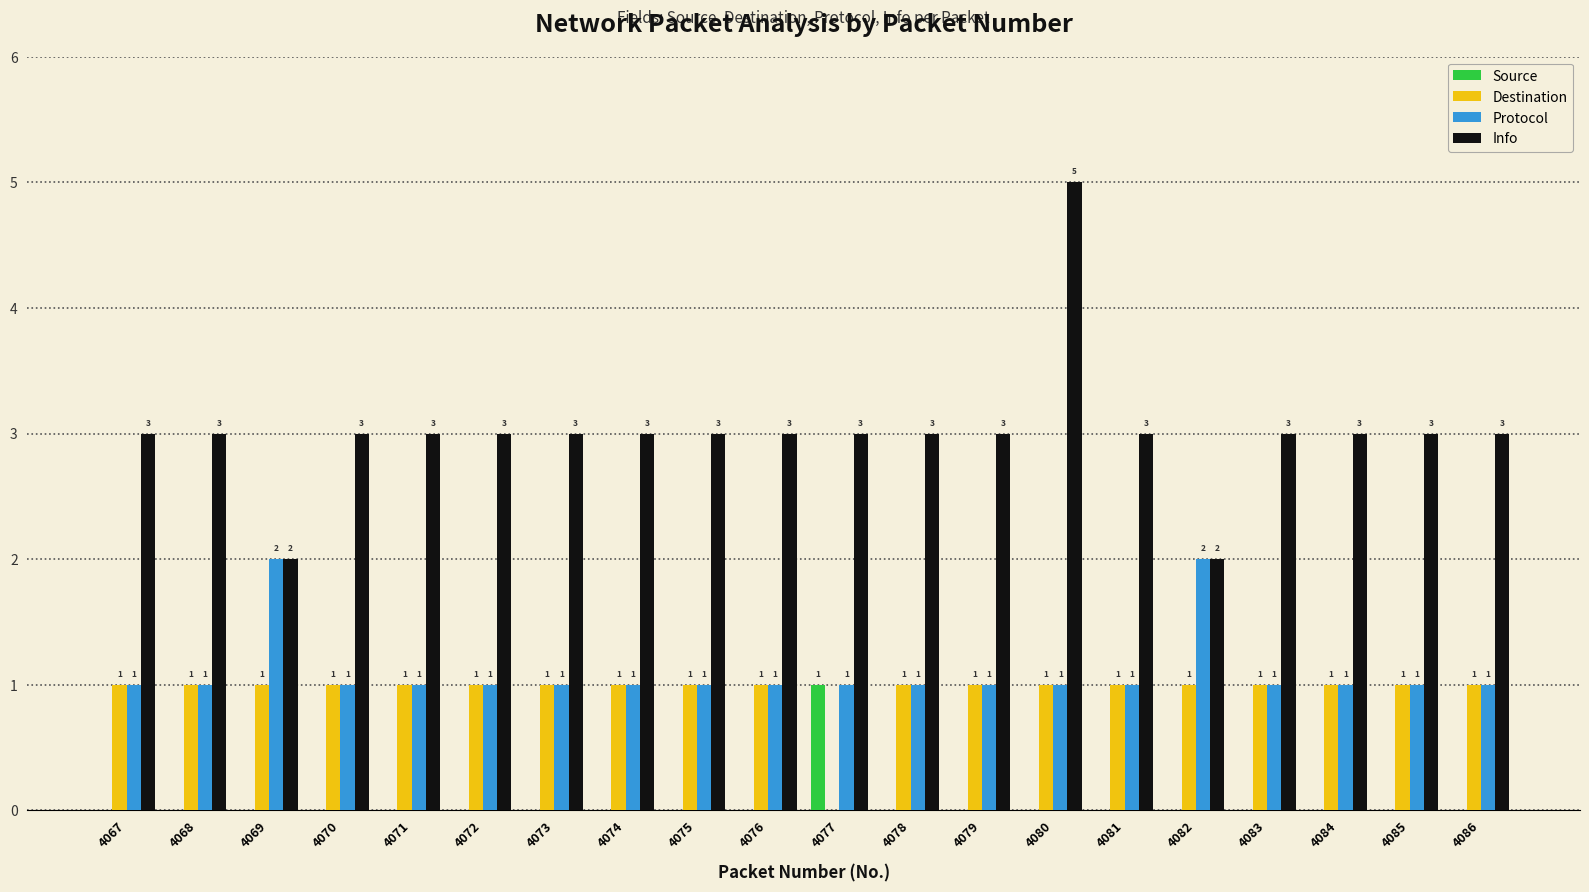

How many groups of bars are there?

20